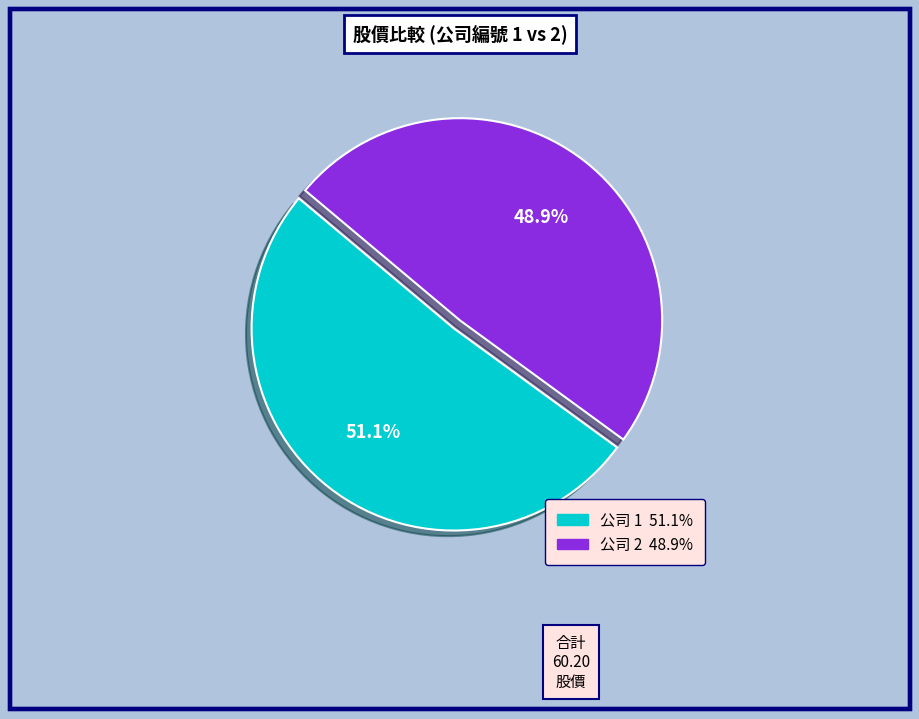

Is there a majority slice in this chart?

Yes